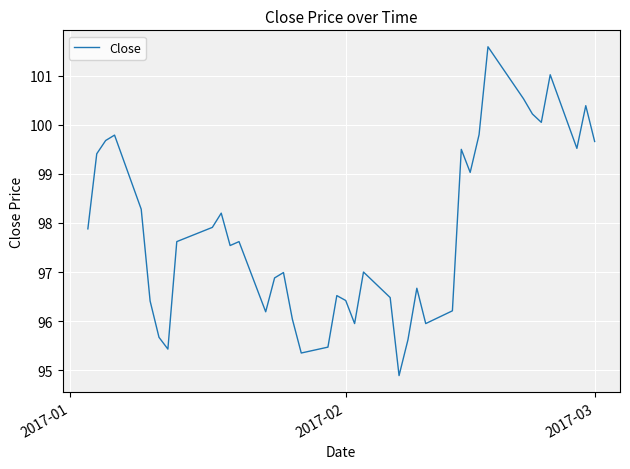

What is the greatest value displayed?

101.6